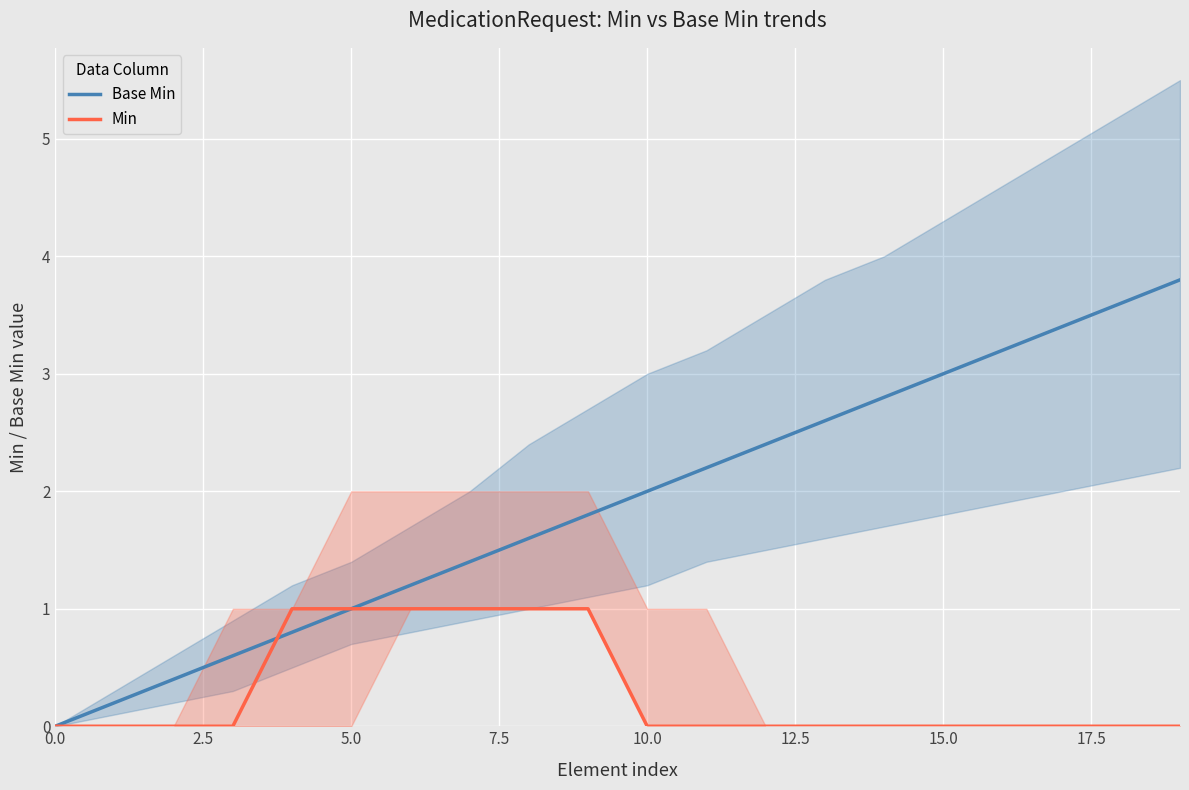

True or false: Min and Base Min intersect in this chart.

True